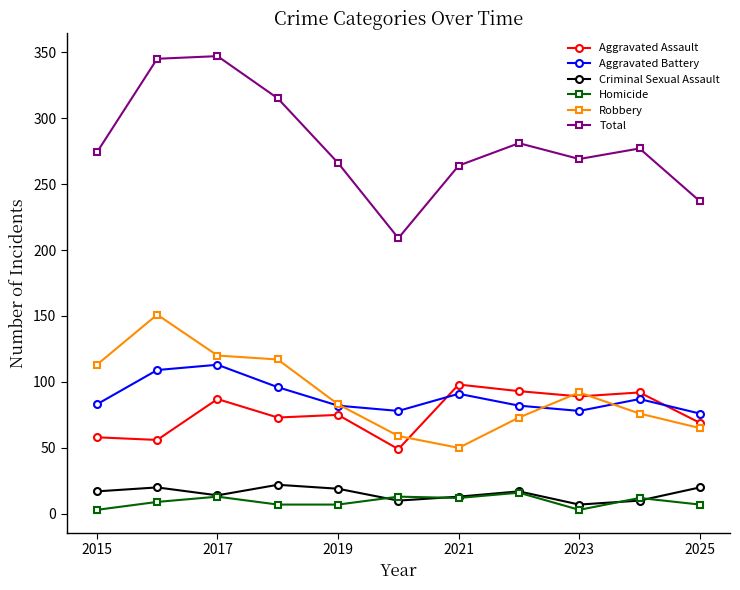

True or false: Total and Homicide cross at least once.

False